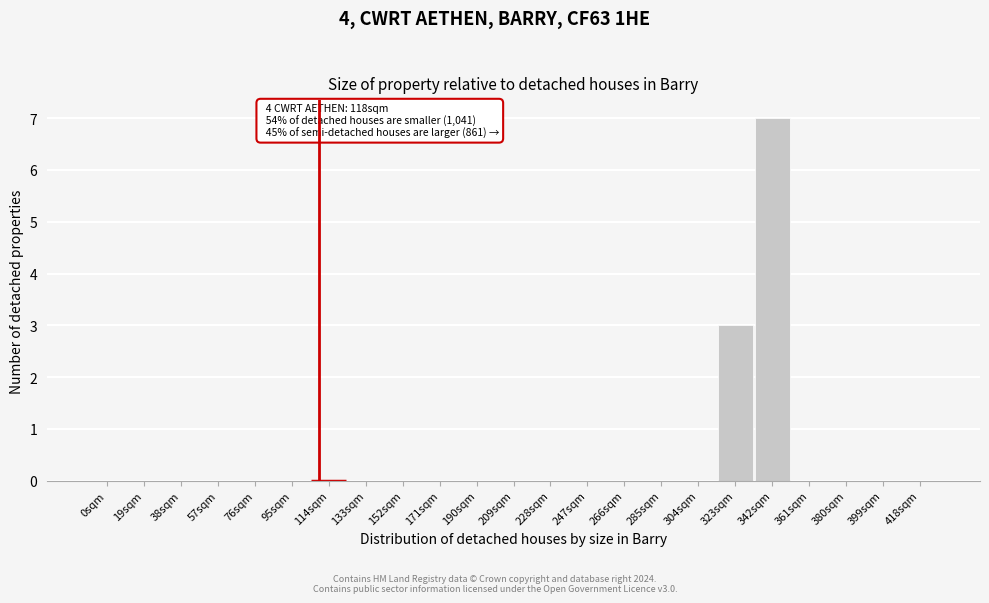

Reading left to right, what are all the values shown in this chart?

0sqm=0	19sqm=0	38sqm=0	57sqm=0	76sqm=0	95sqm=0	114sqm=0	133sqm=0	152sqm=0	171sqm=0	190sqm=0	209sqm=0	228sqm=0	247sqm=0	266sqm=0	285sqm=0	304sqm=0	323sqm=3	342sqm=7	361sqm=0	380sqm=0	399sqm=0	418sqm=0